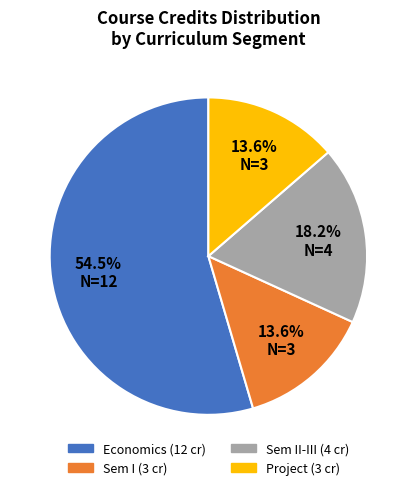

How much of the chart is everything except Sem I (3 cr)?

86.4%